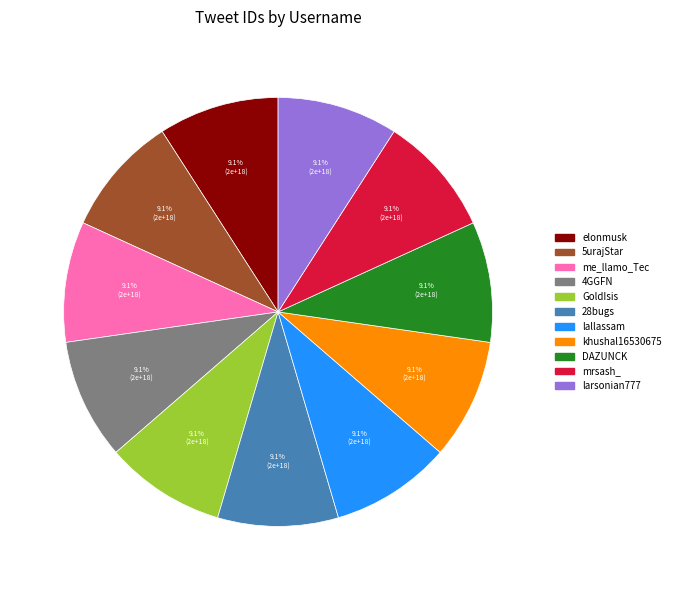

What percentage do elonmusk and 28bugs together represent?

18.2%